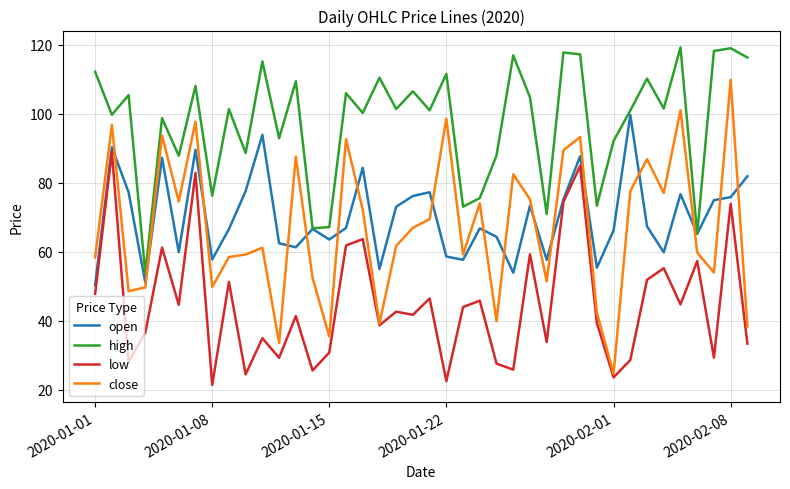

List the series in order of their peak value, highest first.

high, close, open, low